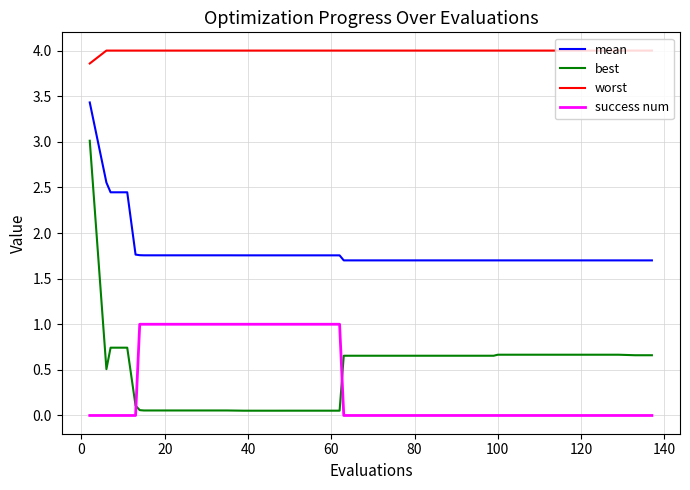

Which series has the largest total across all categories?

worst